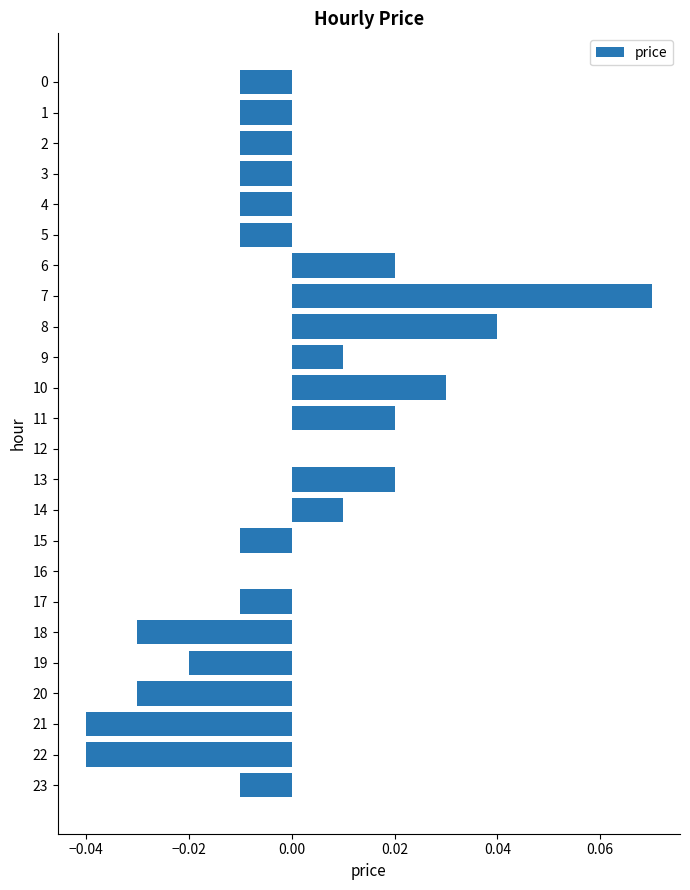

The value at 16 is 0.0. True or false?

True